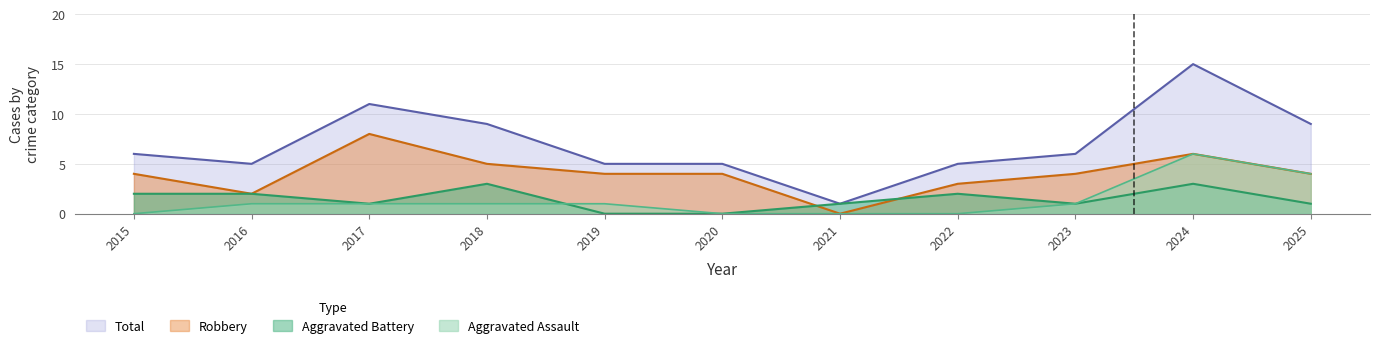

What is the difference between the Total values at 2017 and 2021?

10